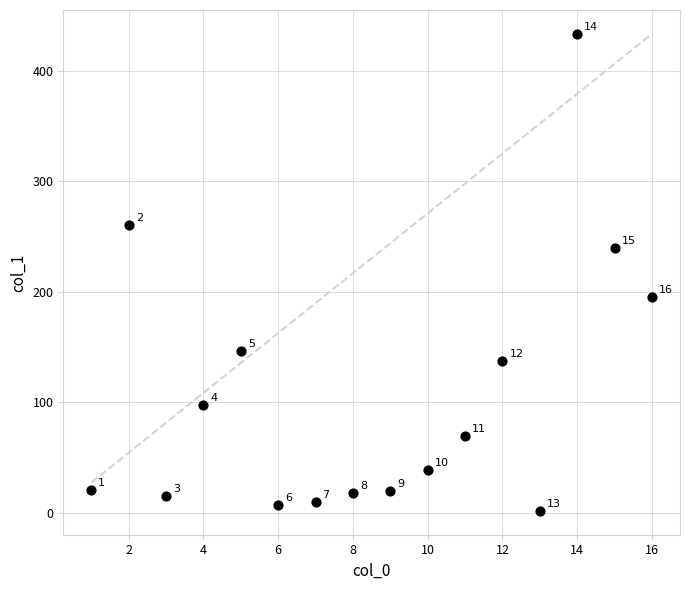

What Y value in the scatter plot is closest to 217?

195.6